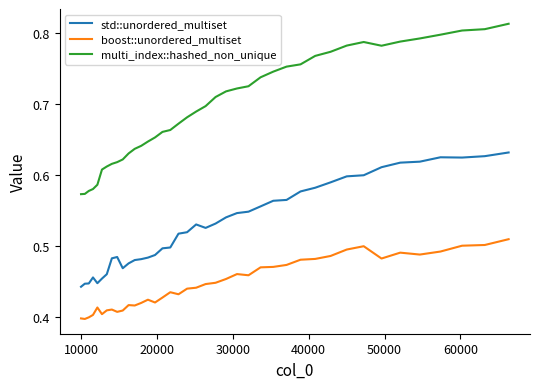

Which series has the largest range (max minus min)?

multi_index::hashed_non_unique